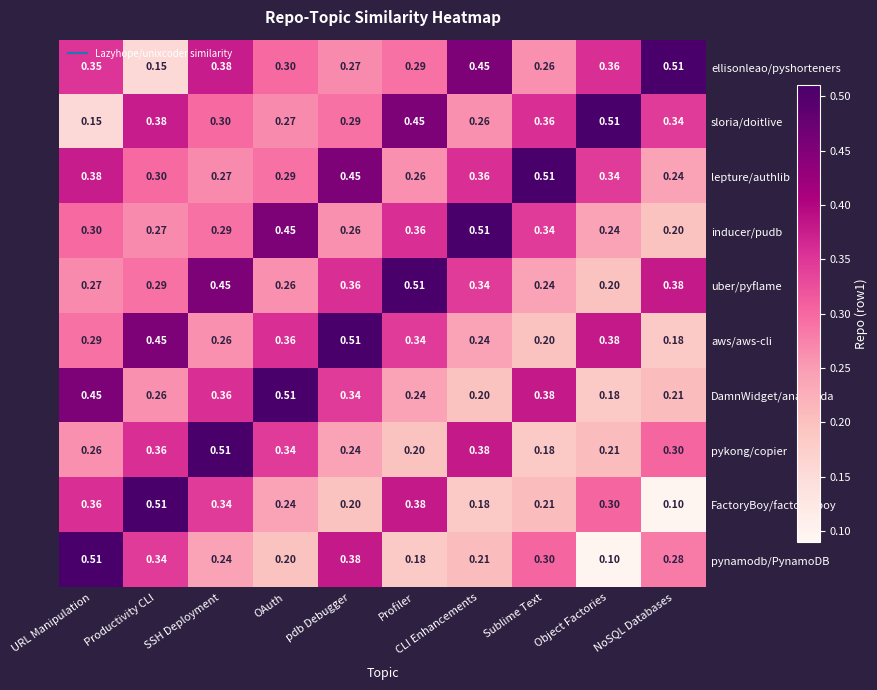

At which label is FactoryBoy/factory_boy closest to 0?

NoSQL Databases